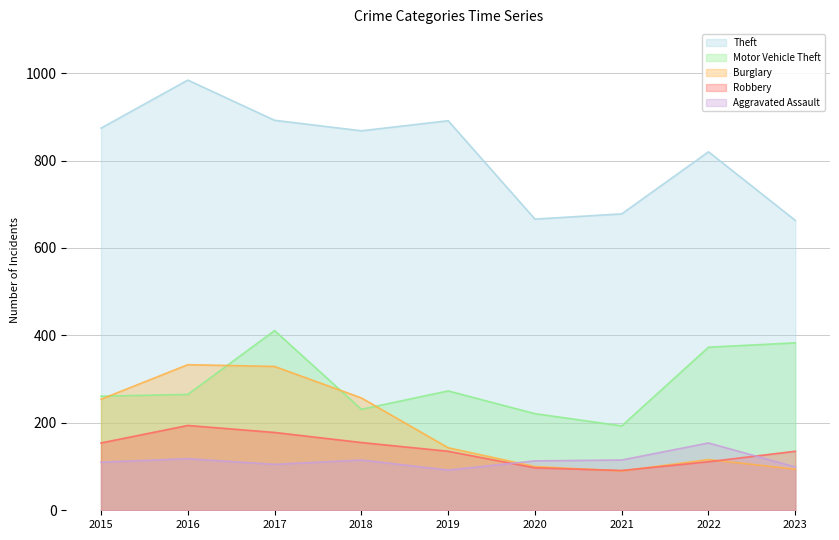

What is the difference between the Motor Vehicle Theft values at 2021 and 2020?

28